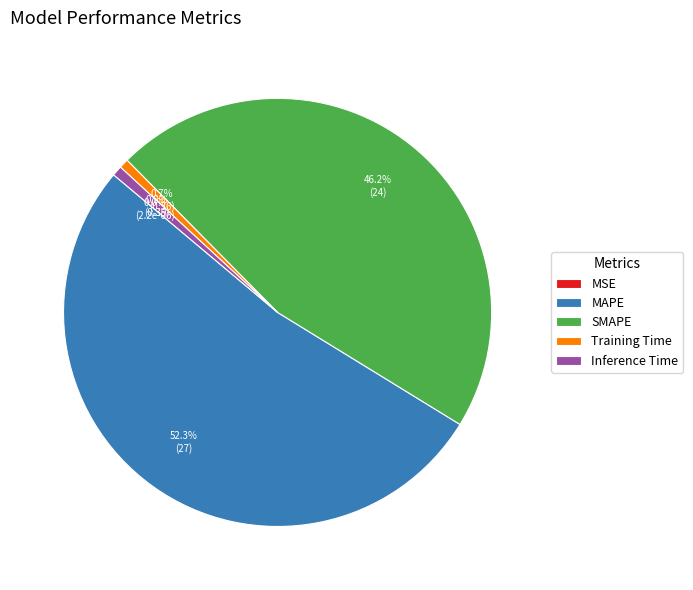

Is it true that Inference Time is 1% of the pie?

True